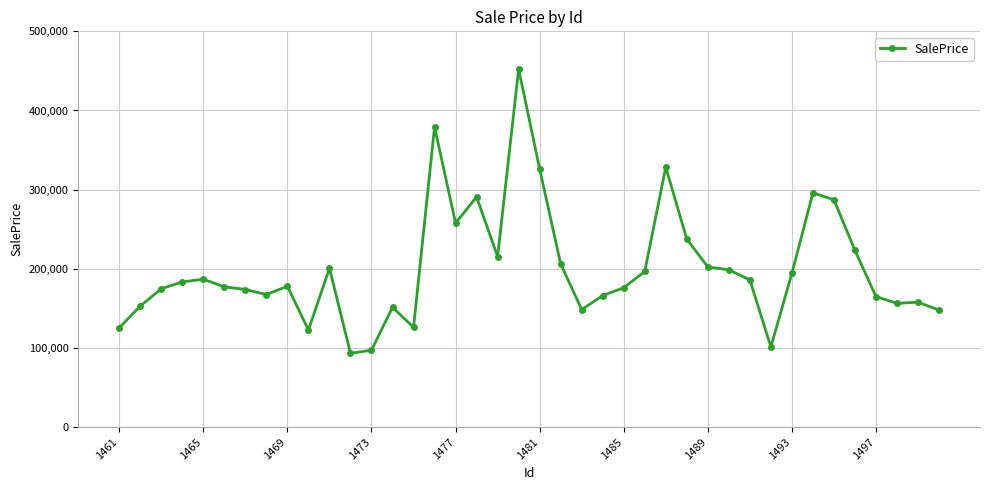

What is the value of the 35th point from the left?

287209.0